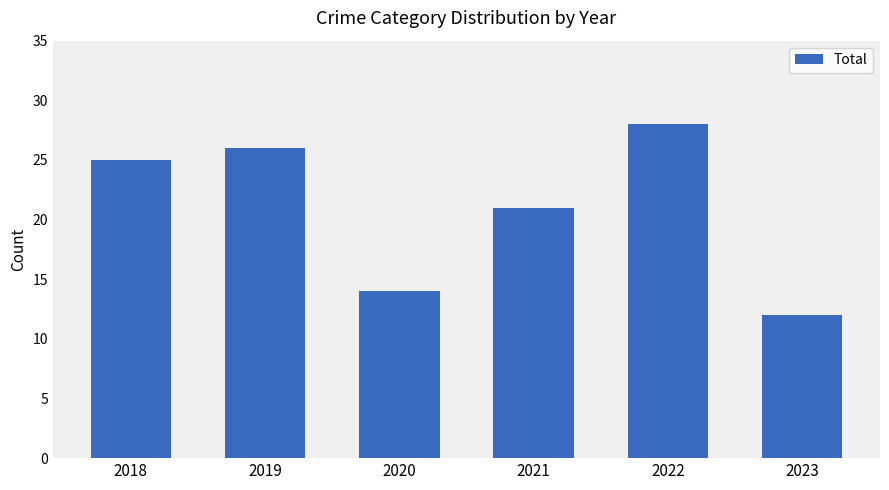

Between 2018 and 2019, which is larger?

2019